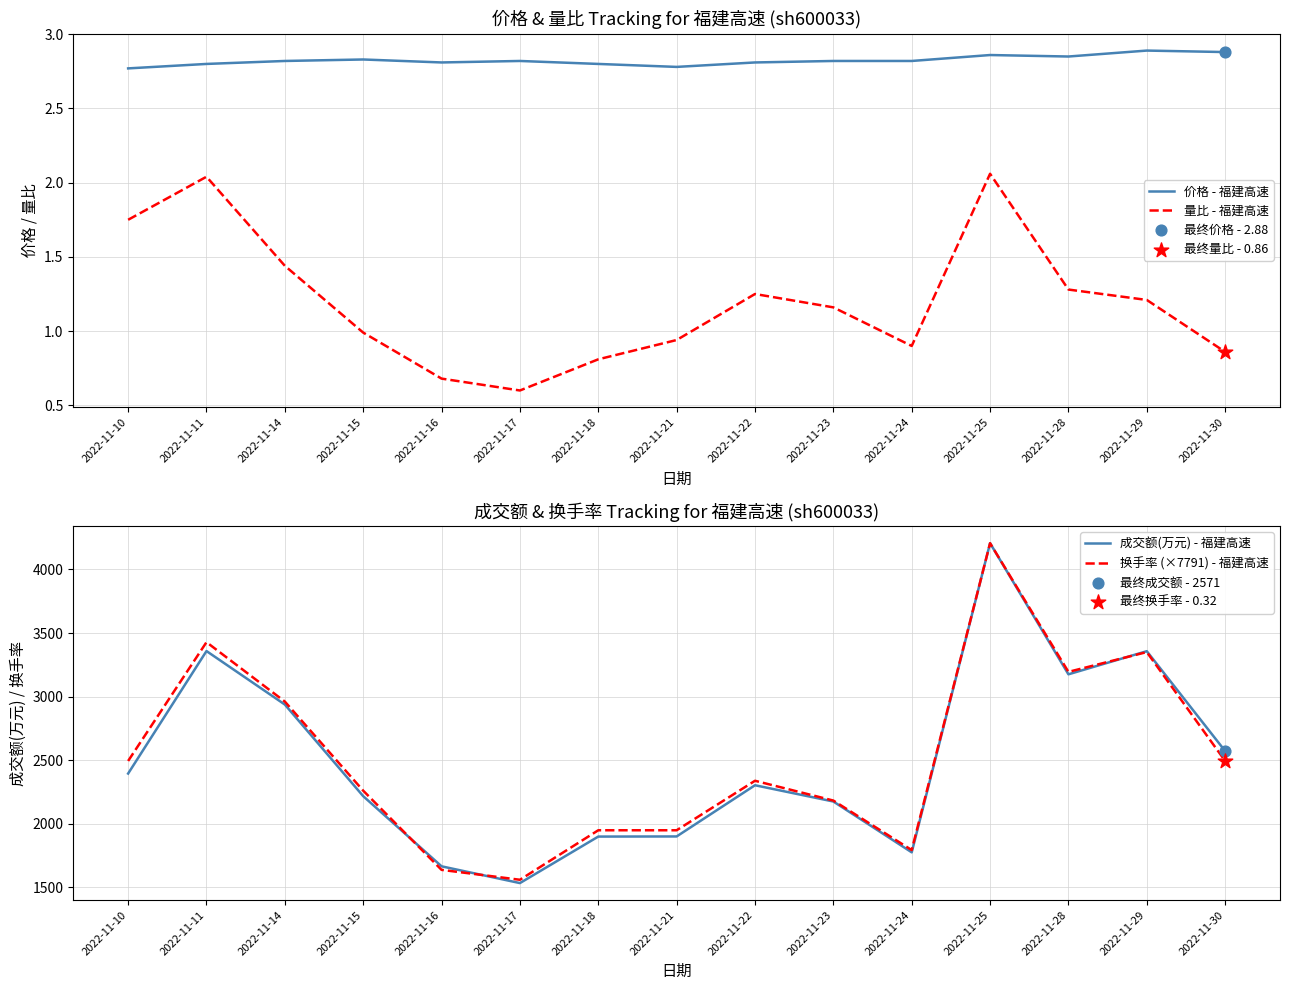

Is the value of 价格 - 福建高速 at 2022-11-24 greater than the value of 换手率 (×7791) - 福建高速 at 2022-11-17?

No